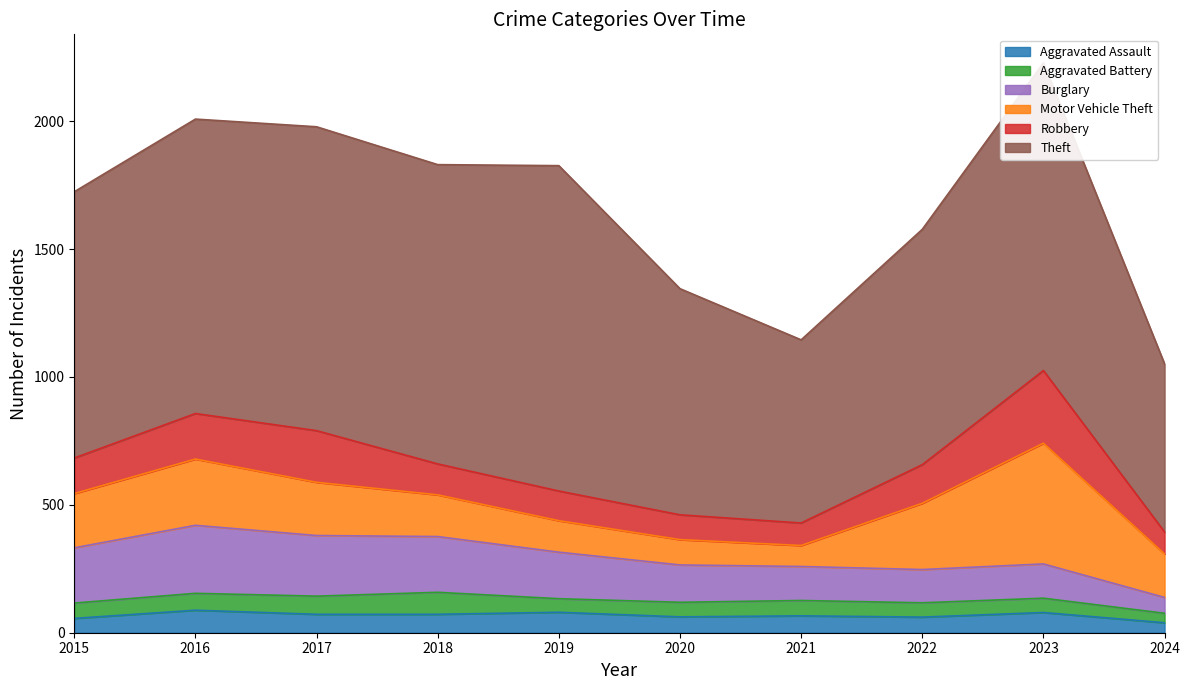

True or false: Theft has a value of 419 at 2020.

False